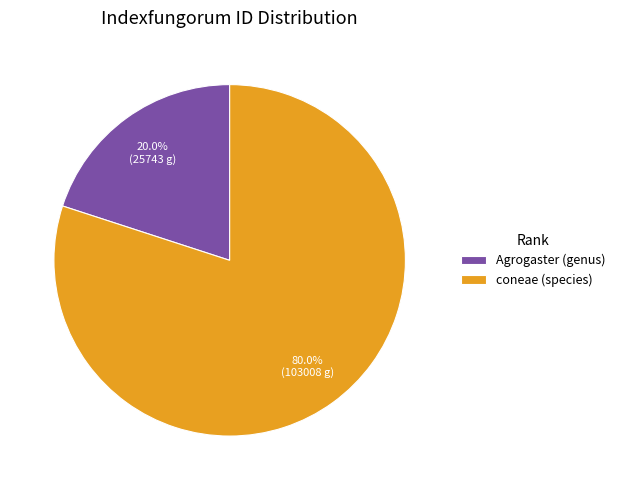

To the nearest percent, what portion does coneae (species) represent?

80%